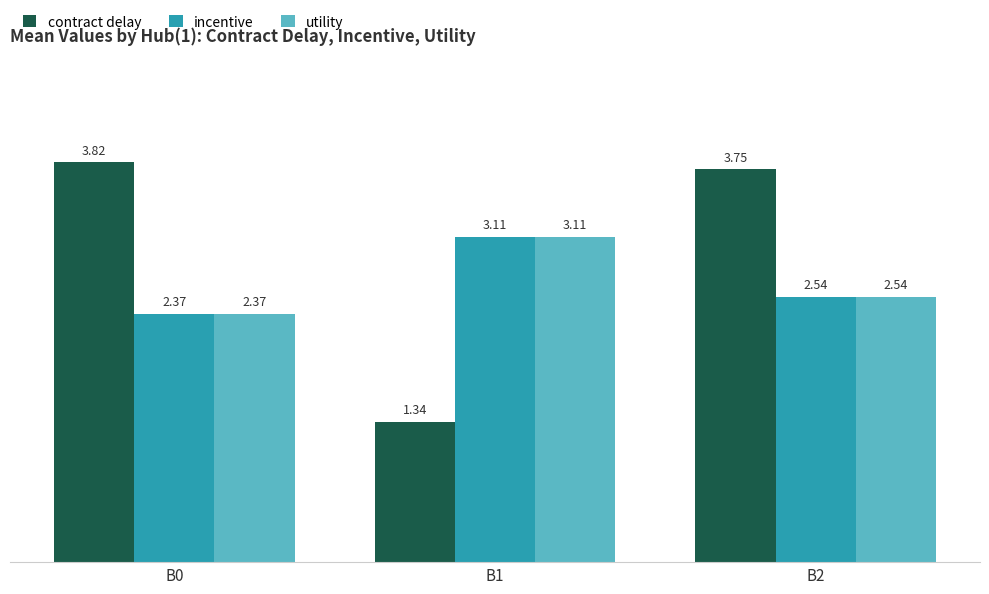

What is the sum of the contract delay values at B1 and B0?

5.2